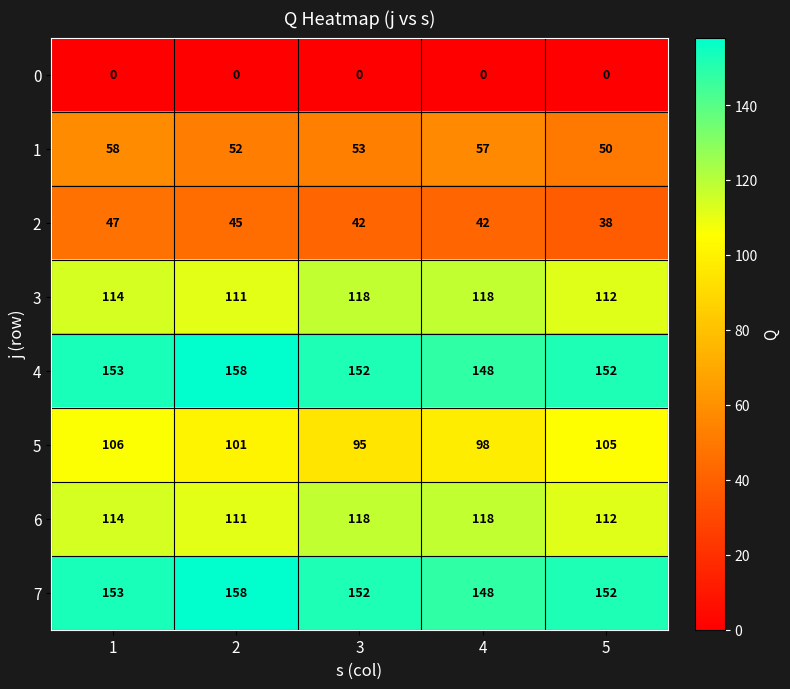

Which series has the largest range (max minus min)?

5